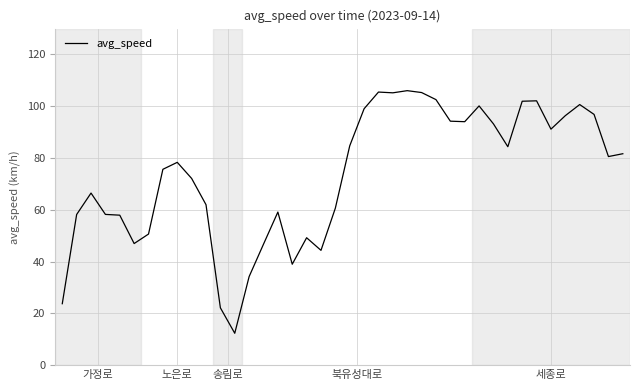

What is the minimum value shown in the chart?

12.3